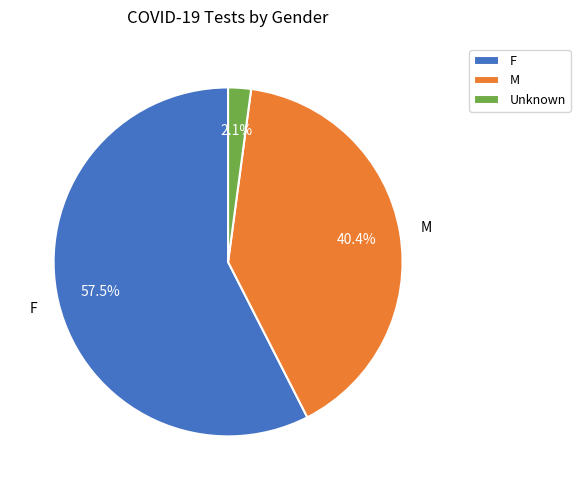

How many slices are in this pie chart?

3